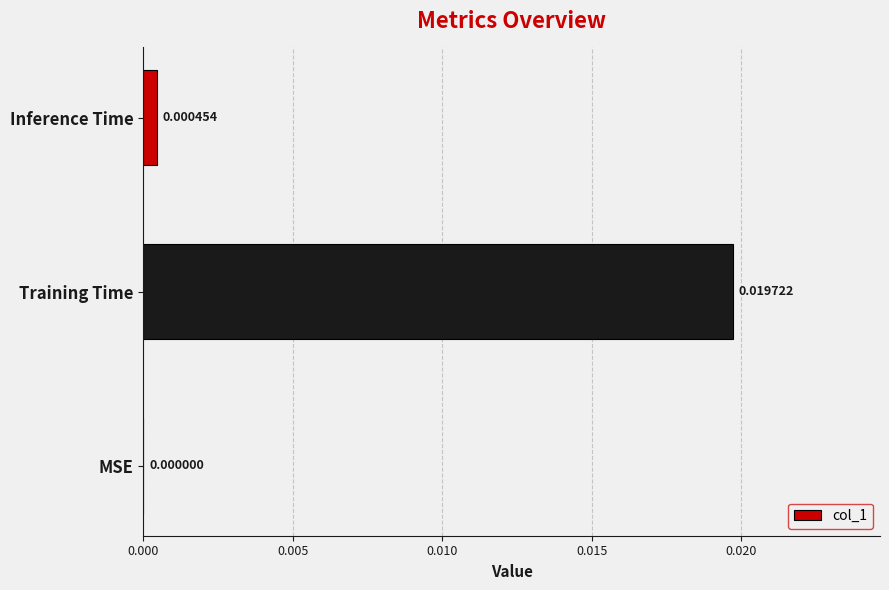

Between Training Time and MSE, which is larger?

Training Time